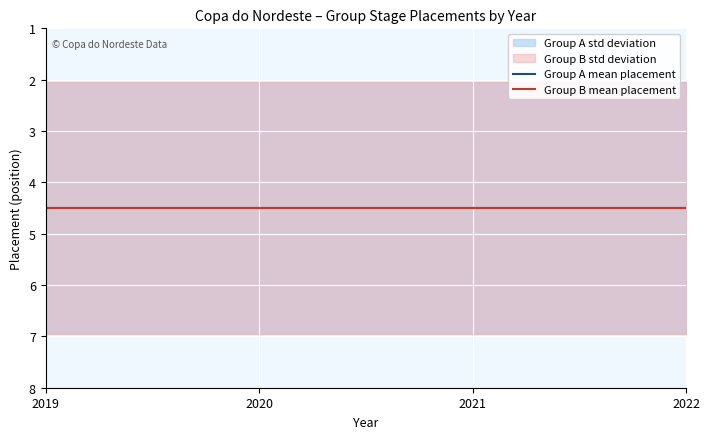

Does the chart display data point markers on the line(s)?

No